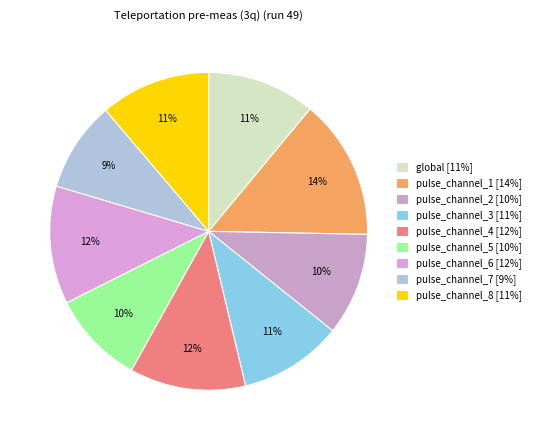

How many slices are in this pie chart?

9